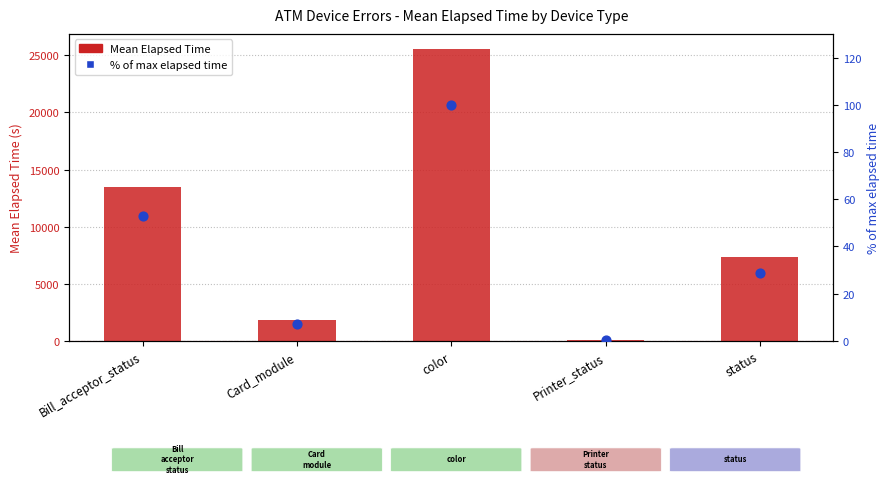

Which series has the widest spread of Y values?

Mean Elapsed Time